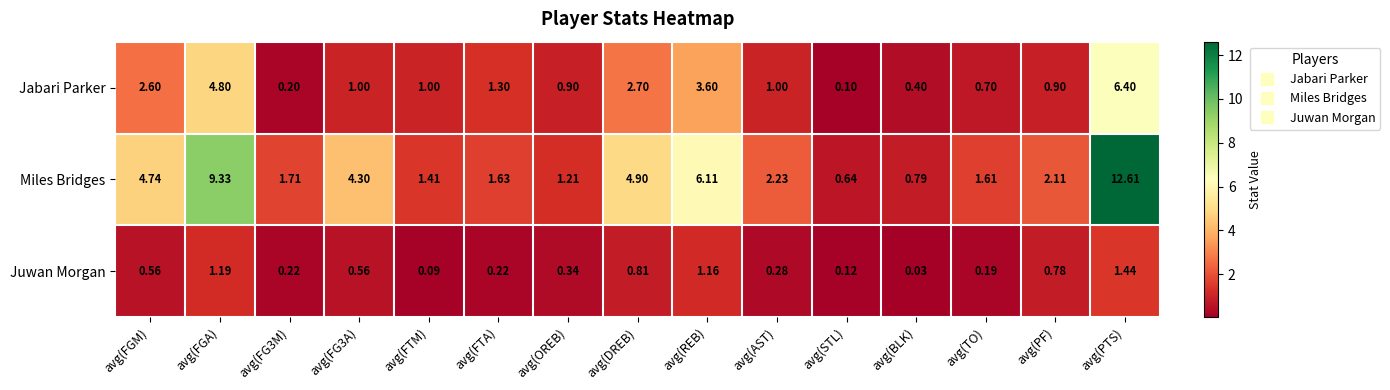

Which series has the largest range (max minus min)?

Miles Bridges